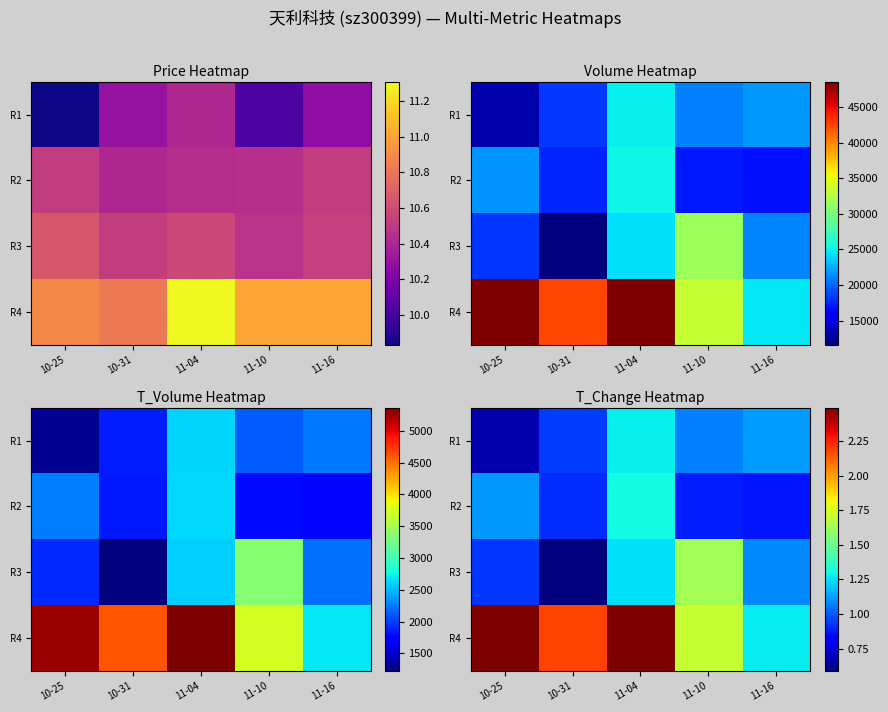

What is the maximum value shown in the chart?

2.5